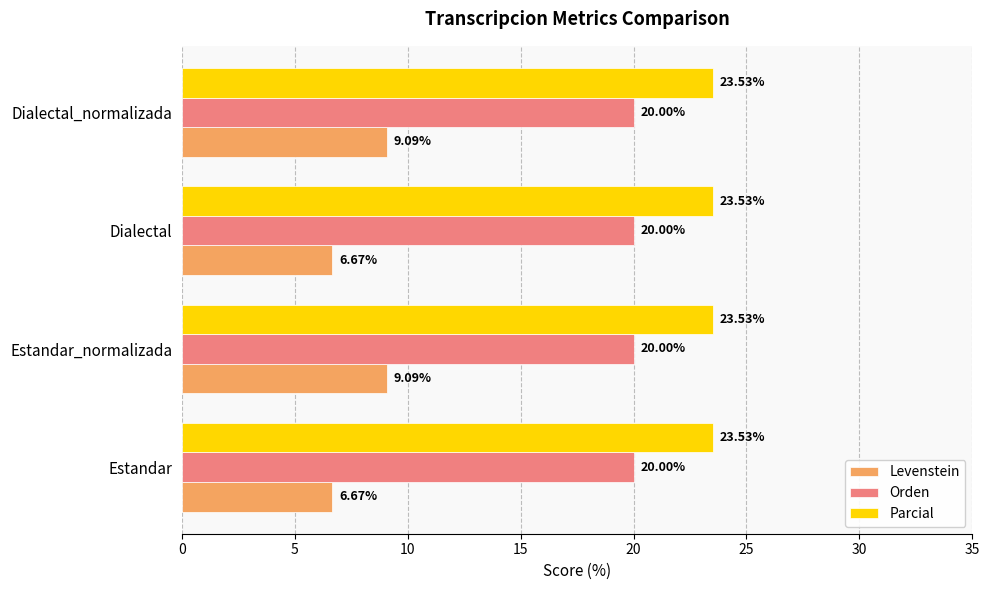

Rank the series at Estandar from lowest to highest value.

Levenstein, Orden, Parcial